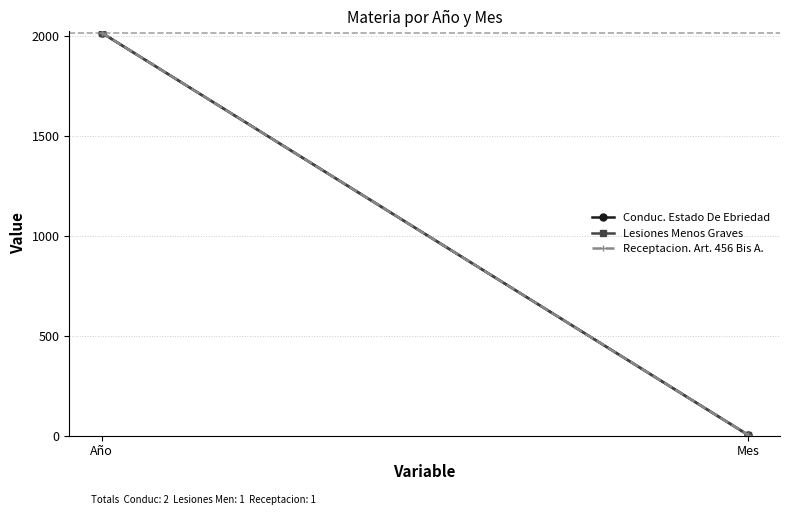

What is the sum of all Receptacion. Art. 456 Bis A. values?

2023